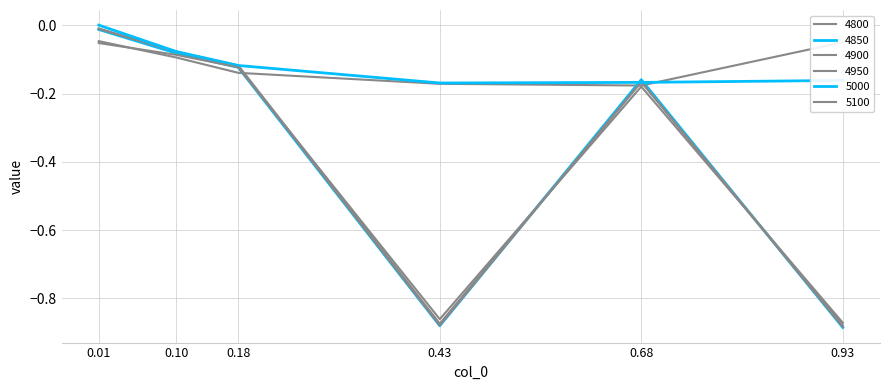

Is this an area chart (filled region under the line)?

No